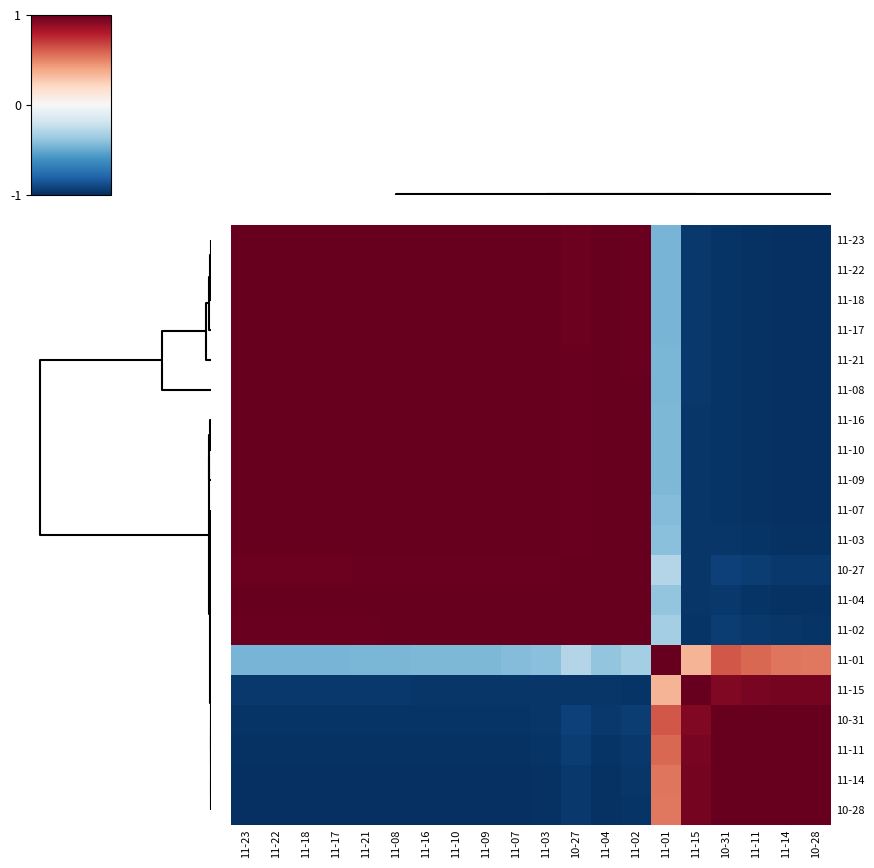

Reading right to left, extract all data points from this chart.

11-23: 10-28=-1.0	11-14=-1.0	11-11=-1.0	10-31=-1.0	11-15=-1.0	11-01=-0.5	11-02=1.0	11-04=1.0	10-27=1.0	11-03=1.0	11-07=1.0	11-09=1.0	11-10=1.0	11-16=1.0	11-08=1.0	11-21=1.0	11-17=1.0	11-18=1.0	11-22=1.0	11-23=1.0
11-22: 10-28=-1.0	11-14=-1.0	11-11=-1.0	10-31=-1.0	11-15=-1.0	11-01=-0.5	11-02=1.0	11-04=1.0	10-27=1.0	11-03=1.0	11-07=1.0	11-09=1.0	11-10=1.0	11-16=1.0	11-08=1.0	11-21=1.0	11-17=1.0	11-18=1.0	11-22=1.0	11-23=1.0
11-18: 10-28=-1.0	11-14=-1.0	11-11=-1.0	10-31=-1.0	11-15=-1.0	11-01=-0.5	11-02=1.0	11-04=1.0	10-27=1.0	11-03=1.0	11-07=1.0	11-09=1.0	11-10=1.0	11-16=1.0	11-08=1.0	11-21=1.0	11-17=1.0	11-18=1.0	11-22=1.0	11-23=1.0
11-17: 10-28=-1.0	11-14=-1.0	11-11=-1.0	10-31=-1.0	11-15=-1.0	11-01=-0.5	11-02=1.0	11-04=1.0	10-27=1.0	11-03=1.0	11-07=1.0	11-09=1.0	11-10=1.0	11-16=1.0	11-08=1.0	11-21=1.0	11-17=1.0	11-18=1.0	11-22=1.0	11-23=1.0
11-21: 10-28=-1.0	11-14=-1.0	11-11=-1.0	10-31=-1.0	11-15=-1.0	11-01=-0.5	11-02=1.0	11-04=1.0	10-27=1.0	11-03=1.0	11-07=1.0	11-09=1.0	11-10=1.0	11-16=1.0	11-08=1.0	11-21=1.0	11-17=1.0	11-18=1.0	11-22=1.0	11-23=1.0
11-08: 10-28=-1.0	11-14=-1.0	11-11=-1.0	10-31=-1.0	11-15=-1.0	11-01=-0.5	11-02=1.0	11-04=1.0	10-27=1.0	11-03=1.0	11-07=1.0	11-09=1.0	11-10=1.0	11-16=1.0	11-08=1.0	11-21=1.0	11-17=1.0	11-18=1.0	11-22=1.0	11-23=1.0
11-16: 10-28=-1.0	11-14=-1.0	11-11=-1.0	10-31=-1.0	11-15=-1.0	11-01=-0.5	11-02=1.0	11-04=1.0	10-27=1.0	11-03=1.0	11-07=1.0	11-09=1.0	11-10=1.0	11-16=1.0	11-08=1.0	11-21=1.0	11-17=1.0	11-18=1.0	11-22=1.0	11-23=1.0
11-10: 10-28=-1.0	11-14=-1.0	11-11=-1.0	10-31=-1.0	11-15=-1.0	11-01=-0.4	11-02=1.0	11-04=1.0	10-27=1.0	11-03=1.0	11-07=1.0	11-09=1.0	11-10=1.0	11-16=1.0	11-08=1.0	11-21=1.0	11-17=1.0	11-18=1.0	11-22=1.0	11-23=1.0
11-09: 10-28=-1.0	11-14=-1.0	11-11=-1.0	10-31=-1.0	11-15=-1.0	11-01=-0.5	11-02=1.0	11-04=1.0	10-27=1.0	11-03=1.0	11-07=1.0	11-09=1.0	11-10=1.0	11-16=1.0	11-08=1.0	11-21=1.0	11-17=1.0	11-18=1.0	11-22=1.0	11-23=1.0
11-07: 10-28=-1.0	11-14=-1.0	11-11=-1.0	10-31=-1.0	11-15=-1.0	11-01=-0.4	11-02=1.0	11-04=1.0	10-27=1.0	11-03=1.0	11-07=1.0	11-09=1.0	11-10=1.0	11-16=1.0	11-08=1.0	11-21=1.0	11-17=1.0	11-18=1.0	11-22=1.0	11-23=1.0
11-03: 10-28=-1.0	11-14=-1.0	11-11=-1.0	10-31=-1.0	11-15=-1.0	11-01=-0.4	11-02=1.0	11-04=1.0	10-27=1.0	11-03=1.0	11-07=1.0	11-09=1.0	11-10=1.0	11-16=1.0	11-08=1.0	11-21=1.0	11-17=1.0	11-18=1.0	11-22=1.0	11-23=1.0
10-27: 10-28=-1.0	11-14=-1.0	11-11=-1.0	10-31=-0.9	11-15=-1.0	11-01=-0.3	11-02=1.0	11-04=1.0	10-27=1.0	11-03=1.0	11-07=1.0	11-09=1.0	11-10=1.0	11-16=1.0	11-08=1.0	11-21=1.0	11-17=1.0	11-18=1.0	11-22=1.0	11-23=1.0
11-04: 10-28=-1.0	11-14=-1.0	11-11=-1.0	10-31=-1.0	11-15=-1.0	11-01=-0.4	11-02=1.0	11-04=1.0	10-27=1.0	11-03=1.0	11-07=1.0	11-09=1.0	11-10=1.0	11-16=1.0	11-08=1.0	11-21=1.0	11-17=1.0	11-18=1.0	11-22=1.0	11-23=1.0
11-02: 10-28=-1.0	11-14=-1.0	11-11=-1.0	10-31=-1.0	11-15=-1.0	11-01=-0.3	11-02=1.0	11-04=1.0	10-27=1.0	11-03=1.0	11-07=1.0	11-09=1.0	11-10=1.0	11-16=1.0	11-08=1.0	11-21=1.0	11-17=1.0	11-18=1.0	11-22=1.0	11-23=1.0
11-01: 10-28=0.5	11-14=0.5	11-11=0.6	10-31=0.6	11-15=0.3	11-01=1.0	11-02=-0.3	11-04=-0.4	10-27=-0.3	11-03=-0.4	11-07=-0.4	11-09=-0.5	11-10=-0.4	11-16=-0.5	11-08=-0.5	11-21=-0.5	11-17=-0.5	11-18=-0.5	11-22=-0.5	11-23=-0.5
11-15: 10-28=1.0	11-14=1.0	11-11=0.9	10-31=0.9	11-15=1.0	11-01=0.3	11-02=-1.0	11-04=-1.0	10-27=-1.0	11-03=-1.0	11-07=-1.0	11-09=-1.0	11-10=-1.0	11-16=-1.0	11-08=-1.0	11-21=-1.0	11-17=-1.0	11-18=-1.0	11-22=-1.0	11-23=-1.0
10-31: 10-28=1.0	11-14=1.0	11-11=1.0	10-31=1.0	11-15=0.9	11-01=0.6	11-02=-1.0	11-04=-1.0	10-27=-0.9	11-03=-1.0	11-07=-1.0	11-09=-1.0	11-10=-1.0	11-16=-1.0	11-08=-1.0	11-21=-1.0	11-17=-1.0	11-18=-1.0	11-22=-1.0	11-23=-1.0
11-11: 10-28=1.0	11-14=1.0	11-11=1.0	10-31=1.0	11-15=0.9	11-01=0.6	11-02=-1.0	11-04=-1.0	10-27=-1.0	11-03=-1.0	11-07=-1.0	11-09=-1.0	11-10=-1.0	11-16=-1.0	11-08=-1.0	11-21=-1.0	11-17=-1.0	11-18=-1.0	11-22=-1.0	11-23=-1.0
11-14: 10-28=1.0	11-14=1.0	11-11=1.0	10-31=1.0	11-15=1.0	11-01=0.5	11-02=-1.0	11-04=-1.0	10-27=-1.0	11-03=-1.0	11-07=-1.0	11-09=-1.0	11-10=-1.0	11-16=-1.0	11-08=-1.0	11-21=-1.0	11-17=-1.0	11-18=-1.0	11-22=-1.0	11-23=-1.0
10-28: 10-28=1.0	11-14=1.0	11-11=1.0	10-31=1.0	11-15=1.0	11-01=0.5	11-02=-1.0	11-04=-1.0	10-27=-1.0	11-03=-1.0	11-07=-1.0	11-09=-1.0	11-10=-1.0	11-16=-1.0	11-08=-1.0	11-21=-1.0	11-17=-1.0	11-18=-1.0	11-22=-1.0	11-23=-1.0